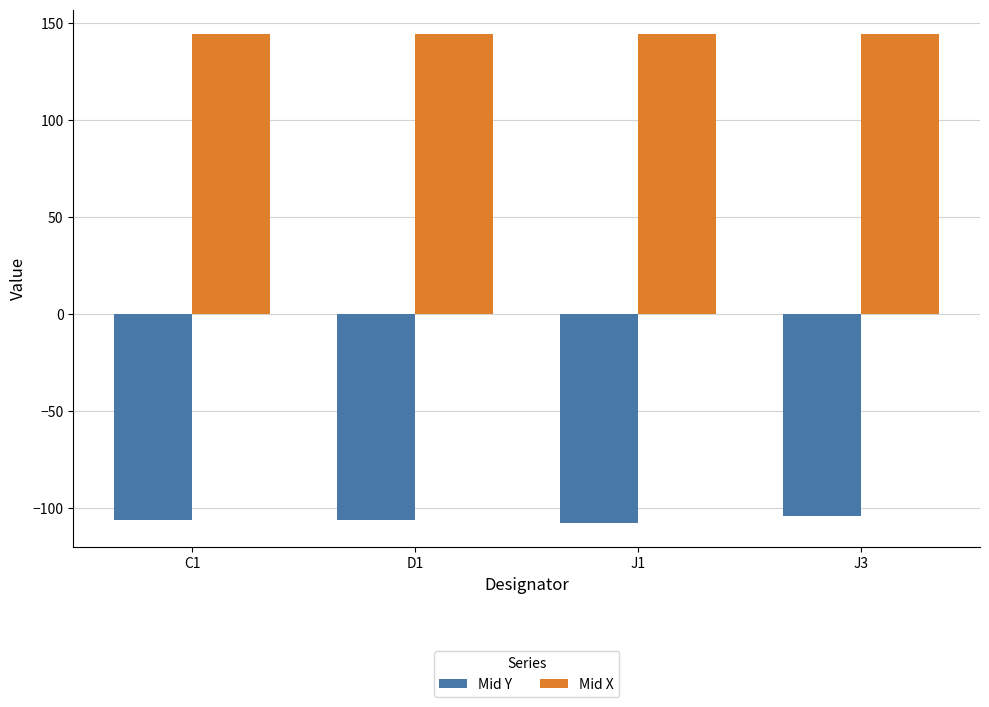

What is the smallest value displayed?

-107.7